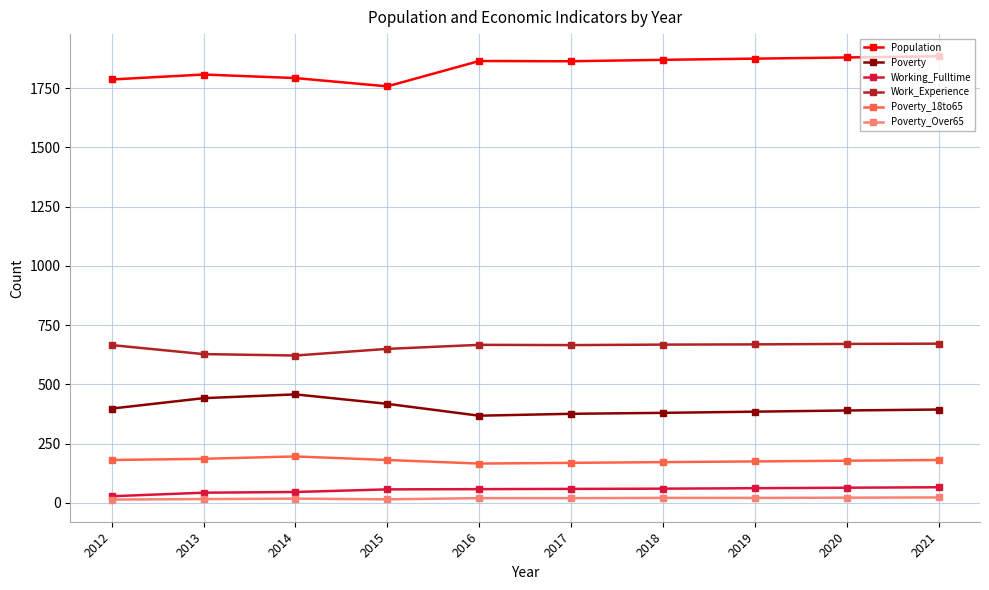

Does the chart have visible grid lines?

Yes